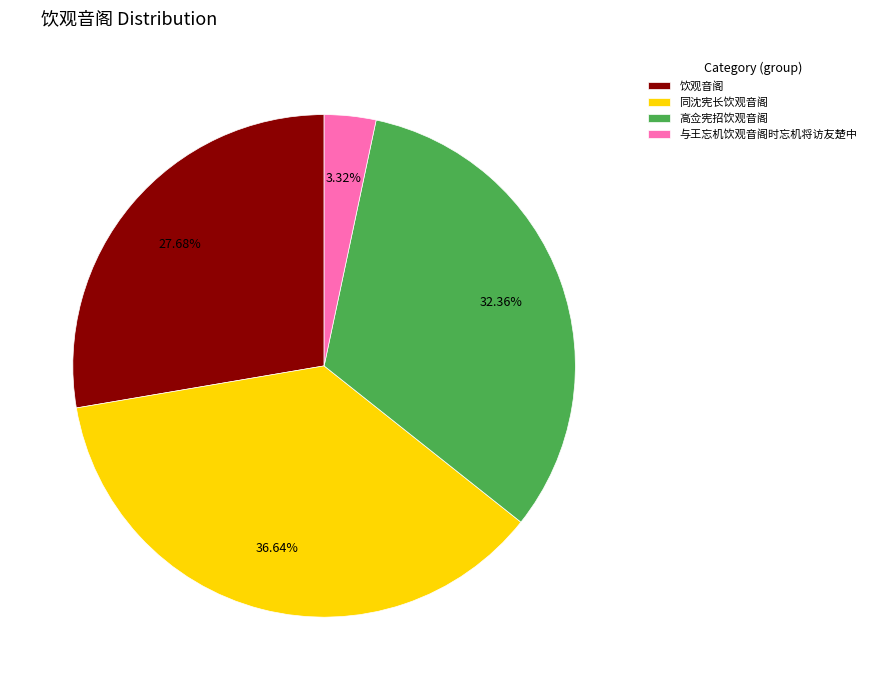

True or false: 饮观音阁 accounts for 42% of the total.

False